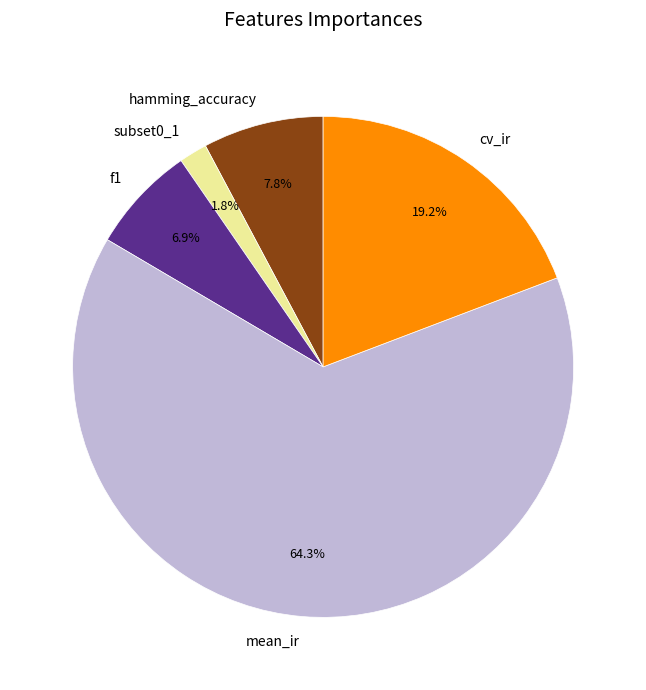

To the nearest percent, what portion does mean_ir represent?

64%